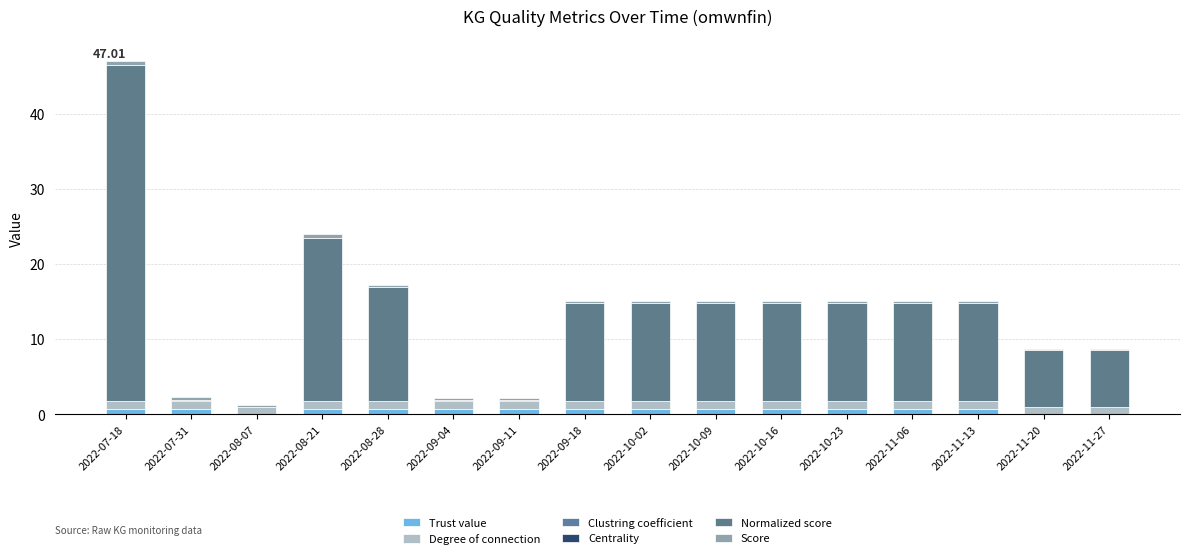

What is the average value of the Score series?

0.3